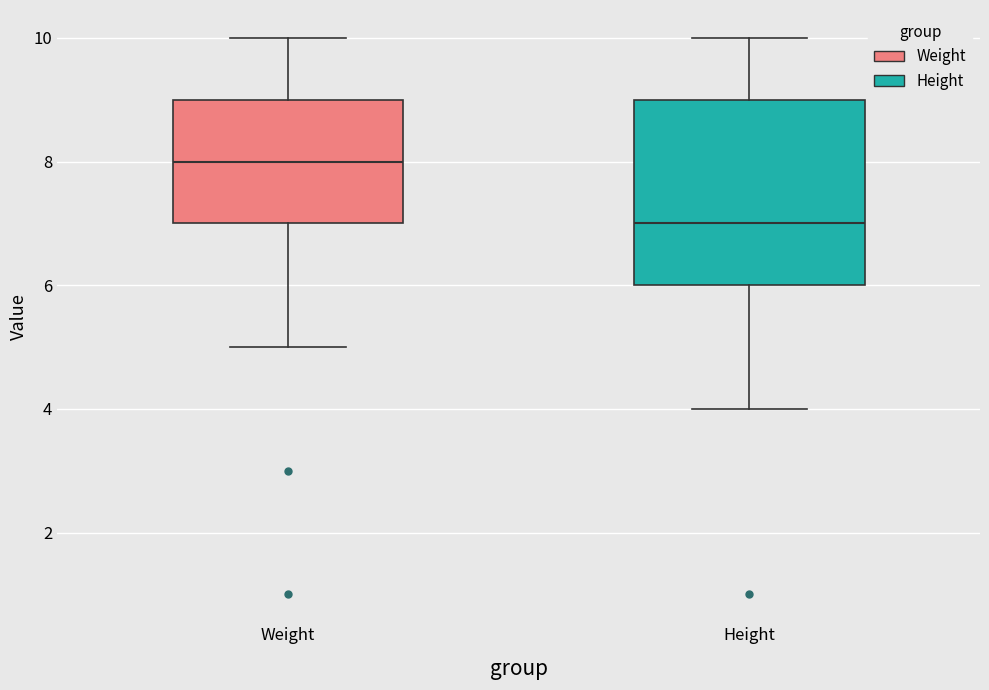

Where does the upper whisker of the box for Height end on the y-axis? The values are not printed on the chart, so give them approximately, as read against the axis.

10